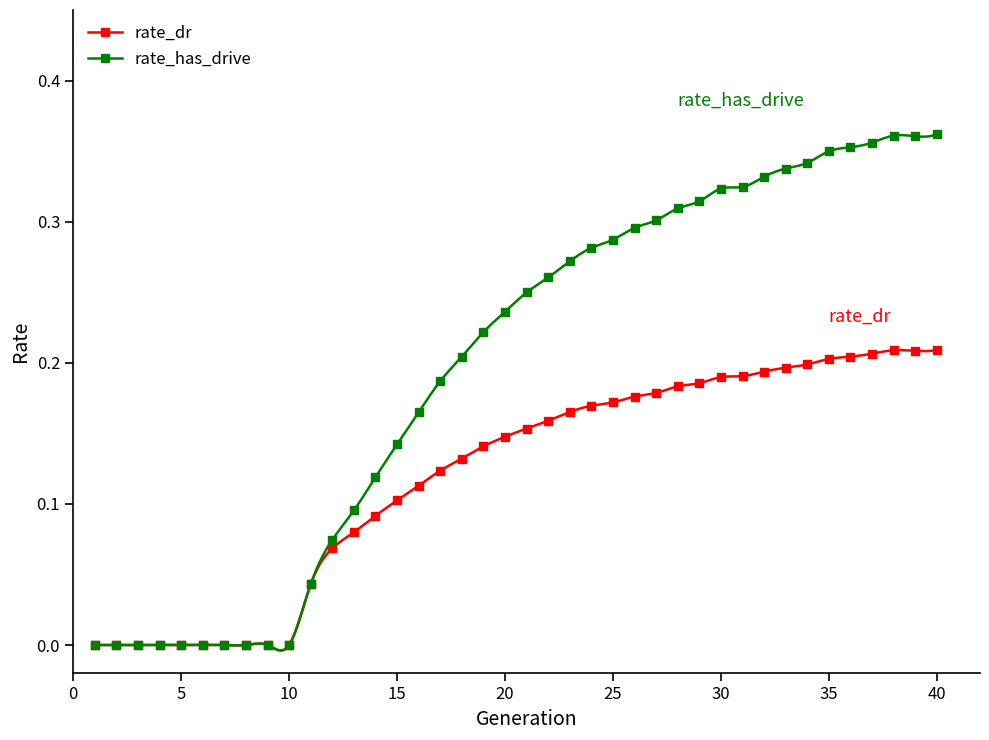

At which category is the sum across all series the highest?

40